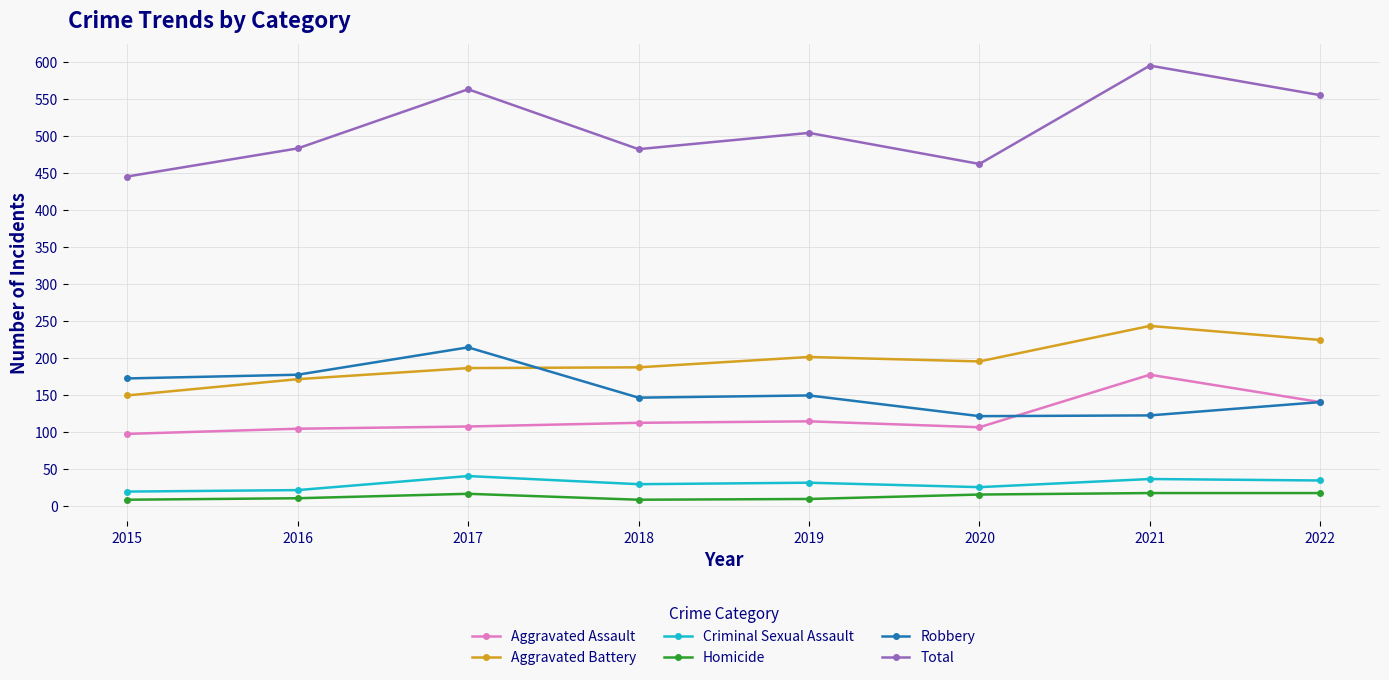

True or false: Total has more than 0 interior local peaks.

True